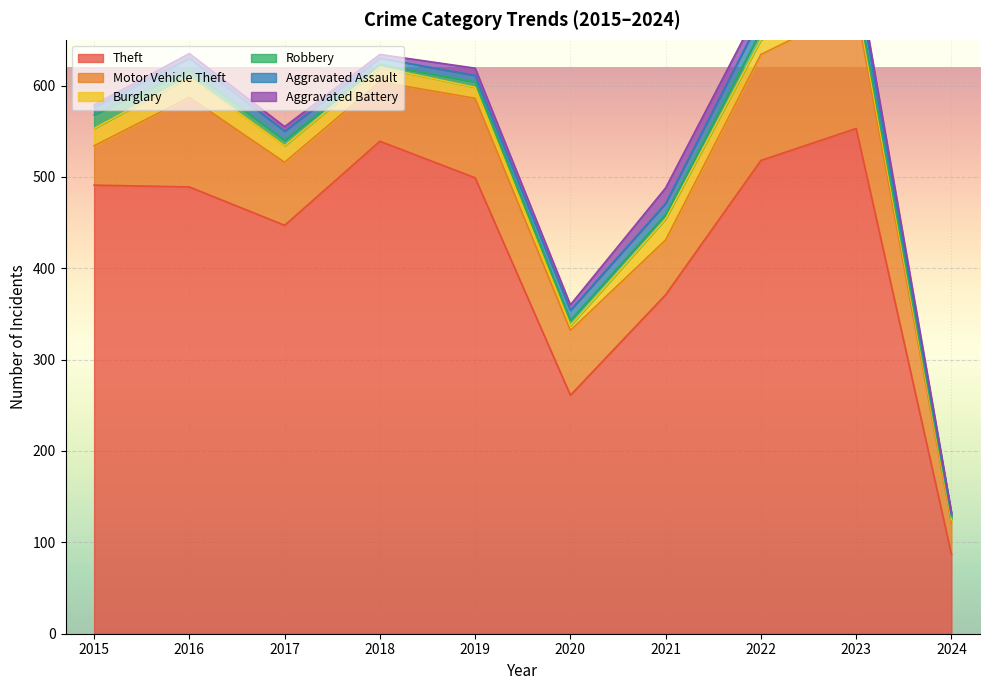

How many times do Burglary and Aggravated Battery cross each other?

4